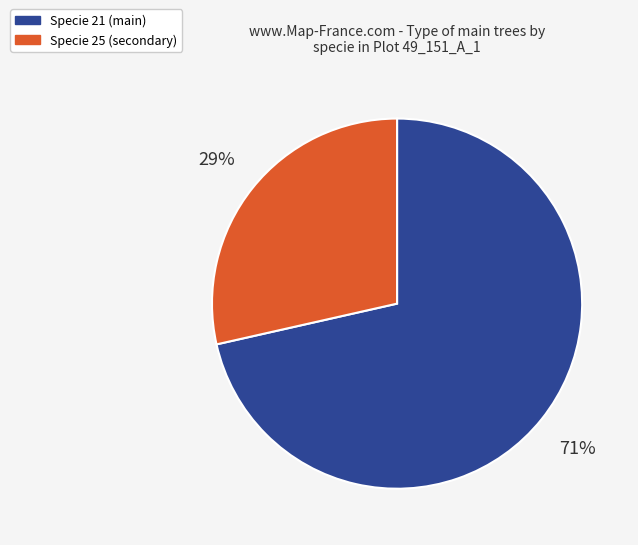

To the nearest percent, what is the average slice percentage?

50%